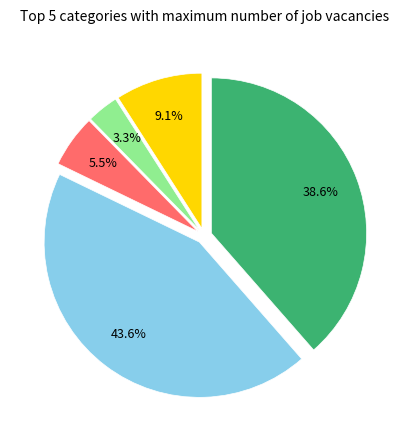

Does any single category account for the majority?

No